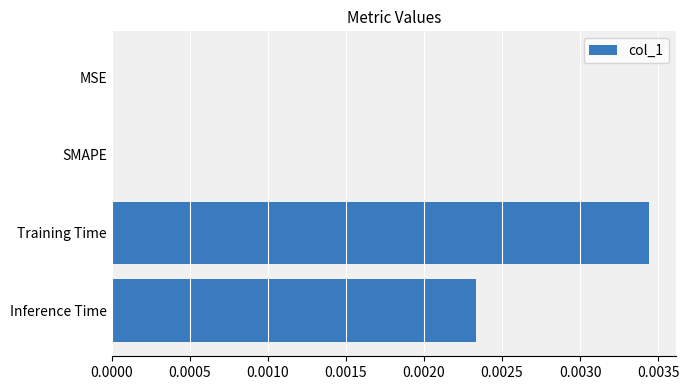

Are the bars horizontal?

Yes